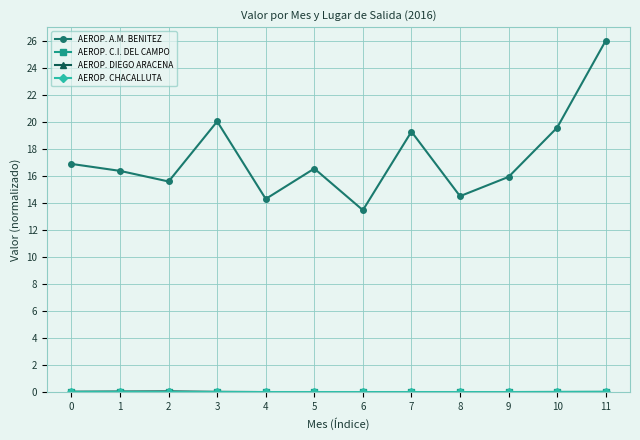

What is the difference between the second highest and minimum values in the AEROP. A.M. BENITEZ series?

6.6